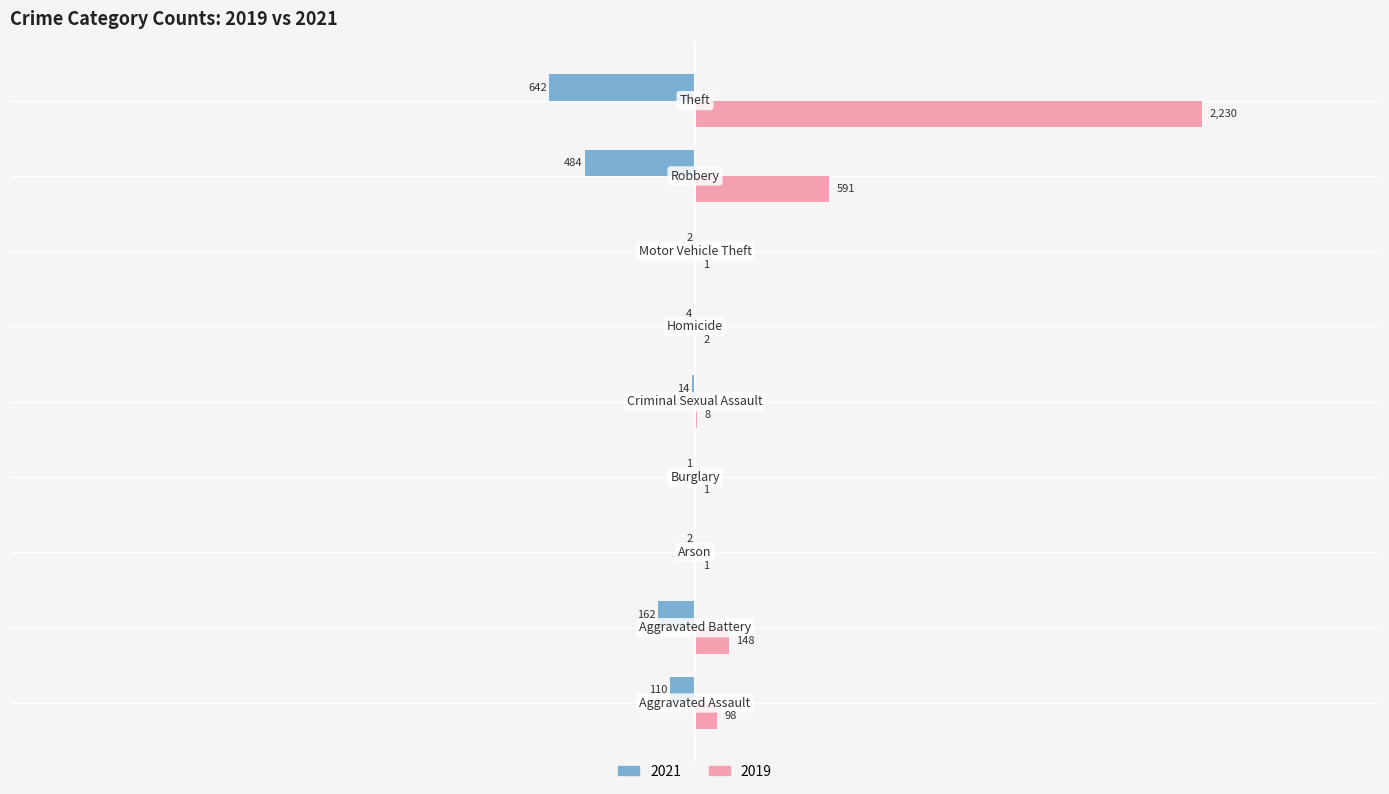

How many data points in 2021 are above -14?

4